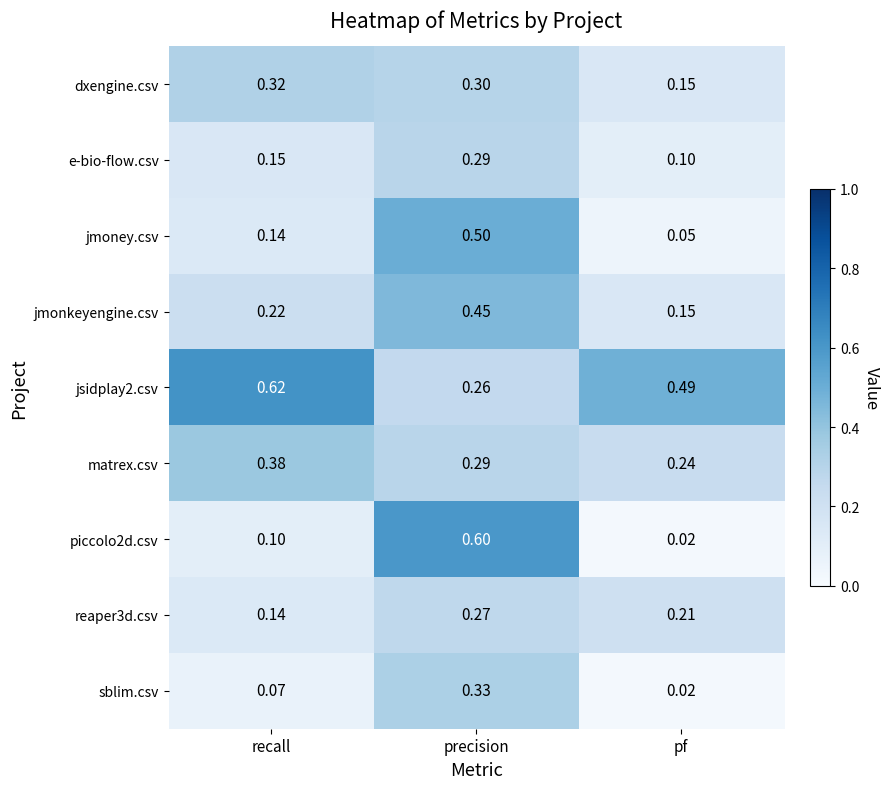

At which label does sblim.csv reach its peak?

precision